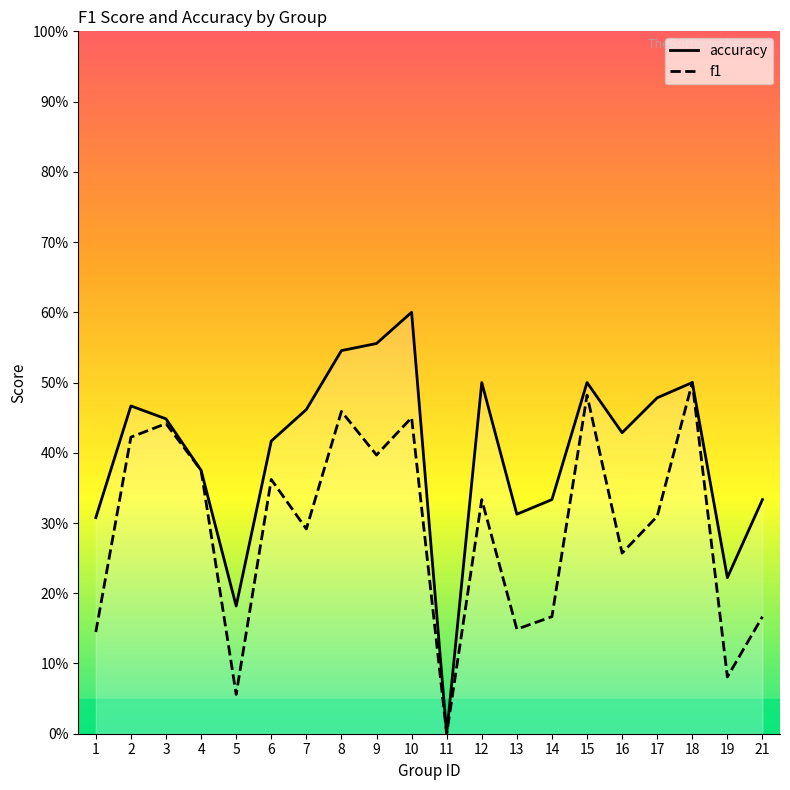

How many lines are shown in the chart?

2